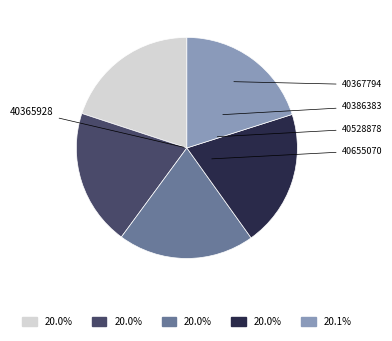

What percentage is the 40365928 slice, to the nearest percent?

20%